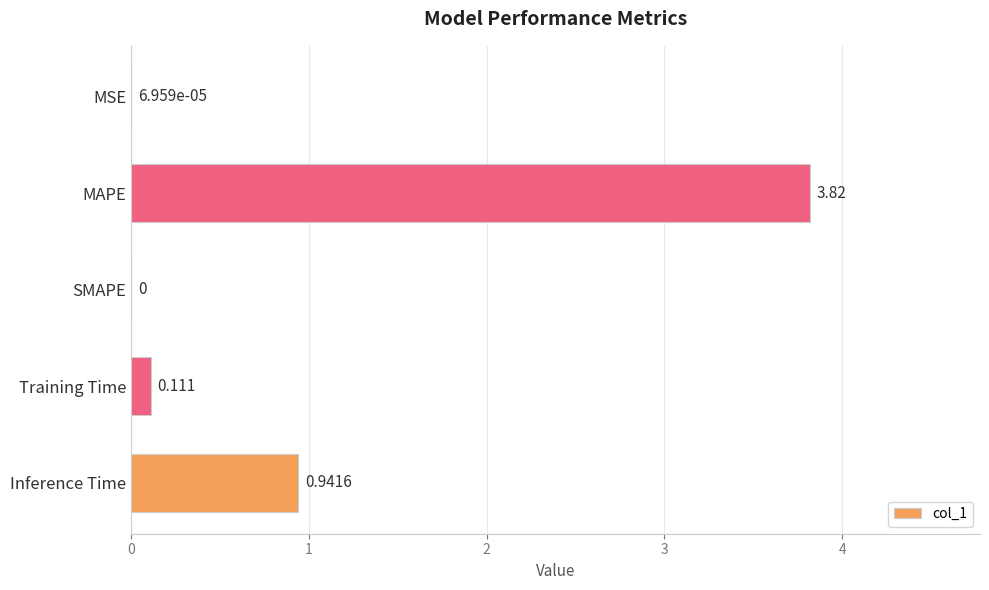

Between Training Time and Inference Time, which is larger?

Inference Time